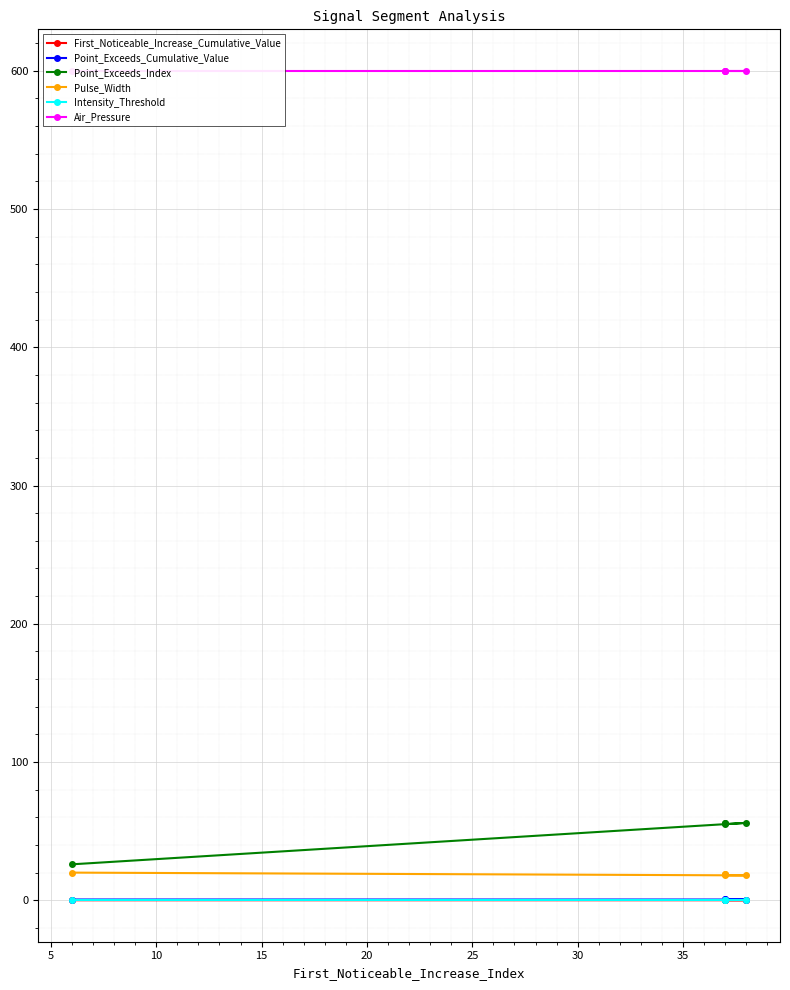

What is the sum of all Point_Exceeds_Index values?

249.0